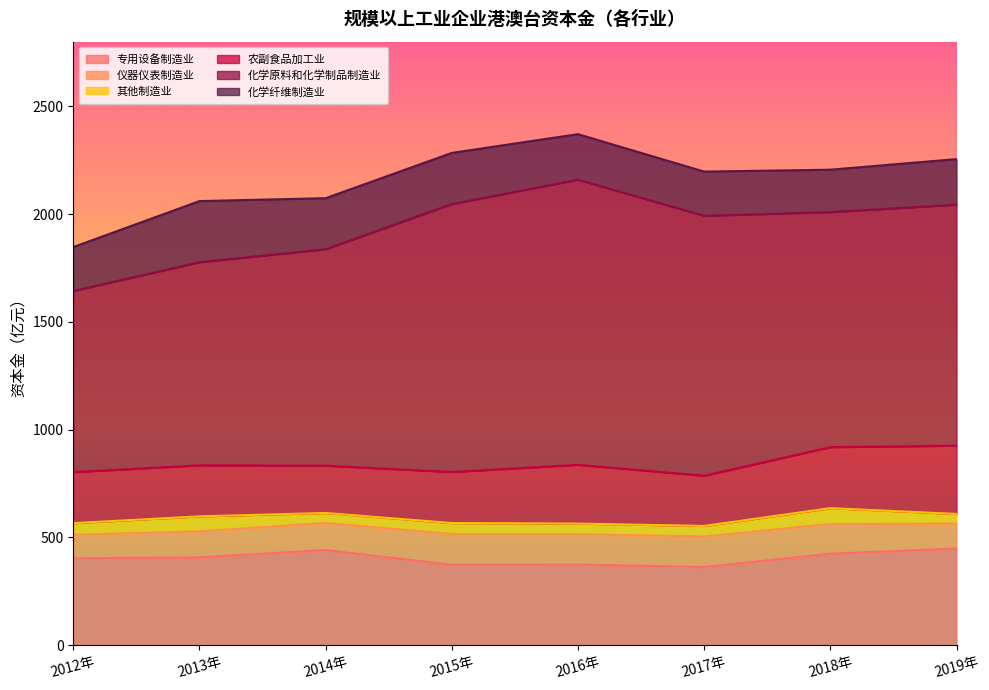

At which label does 其他制造业 first exceed 51?

2012年